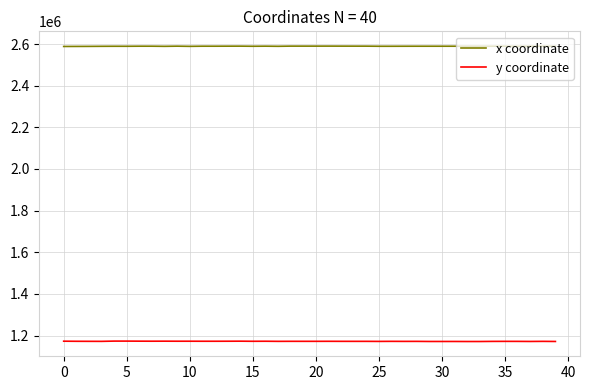

List the series in order of their overall mean, highest first.

x coordinate, y coordinate